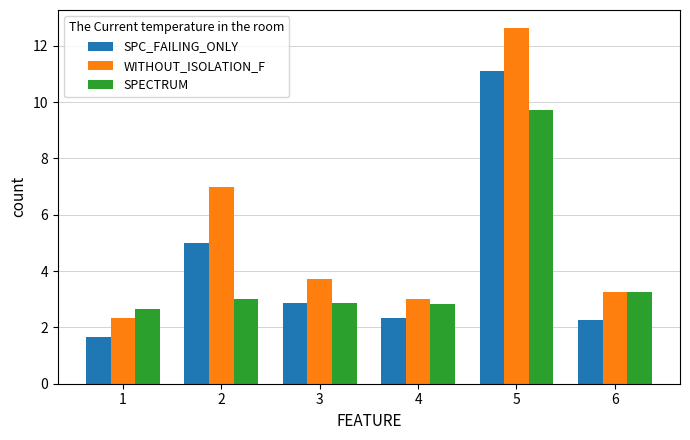

Is it true that SPECTRUM equals 4.2 at 2?

False